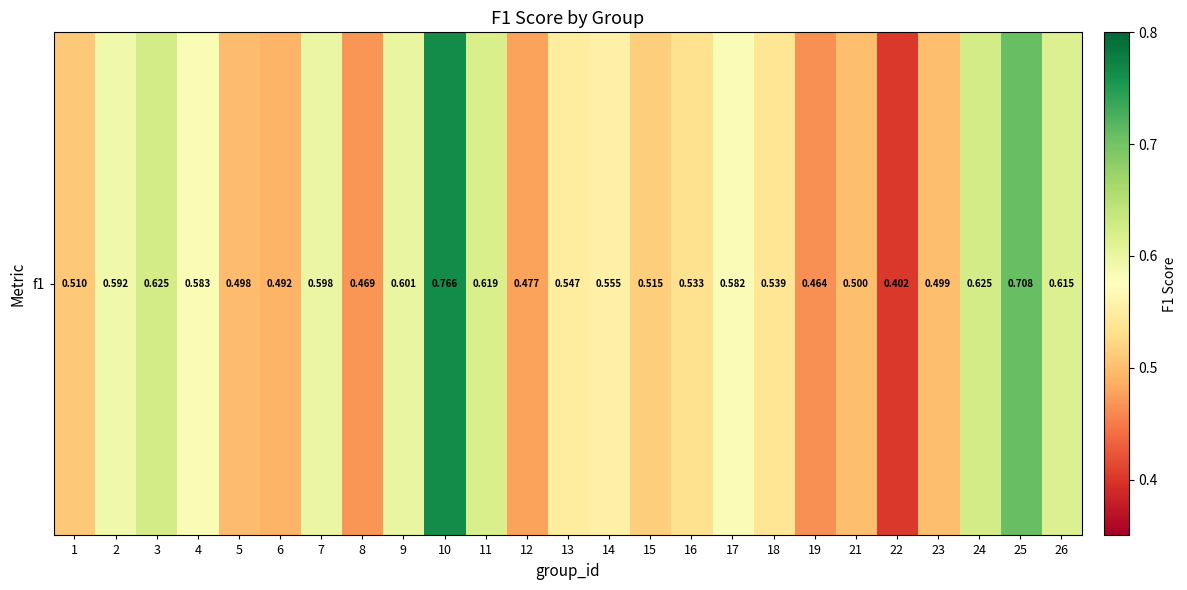

The chart shows a value of 0.1 at 5. True or false?

False